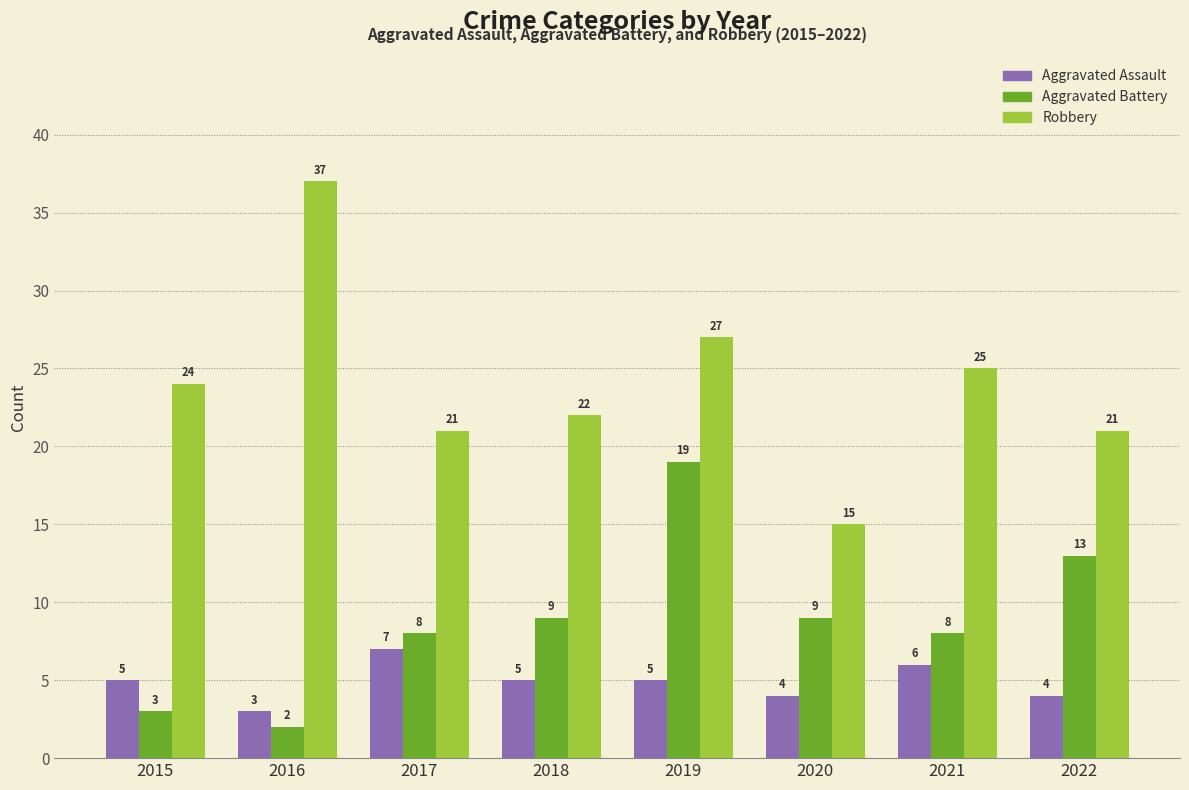

What is the difference between the Aggravated Assault values at 2021 and 2022?

2